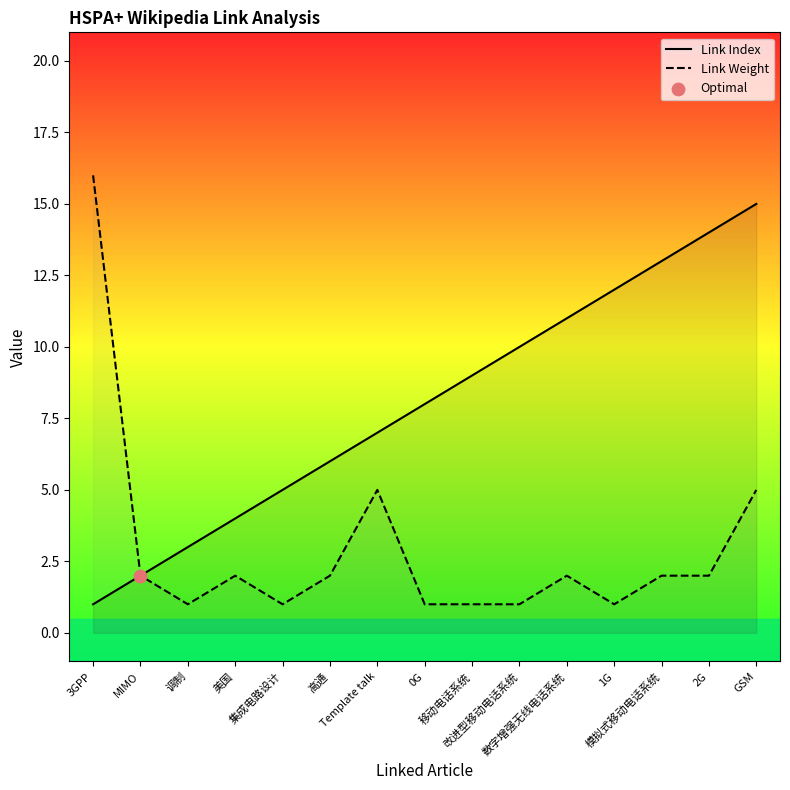

What are all the series names shown in the legend?

Link Index, Link Weight